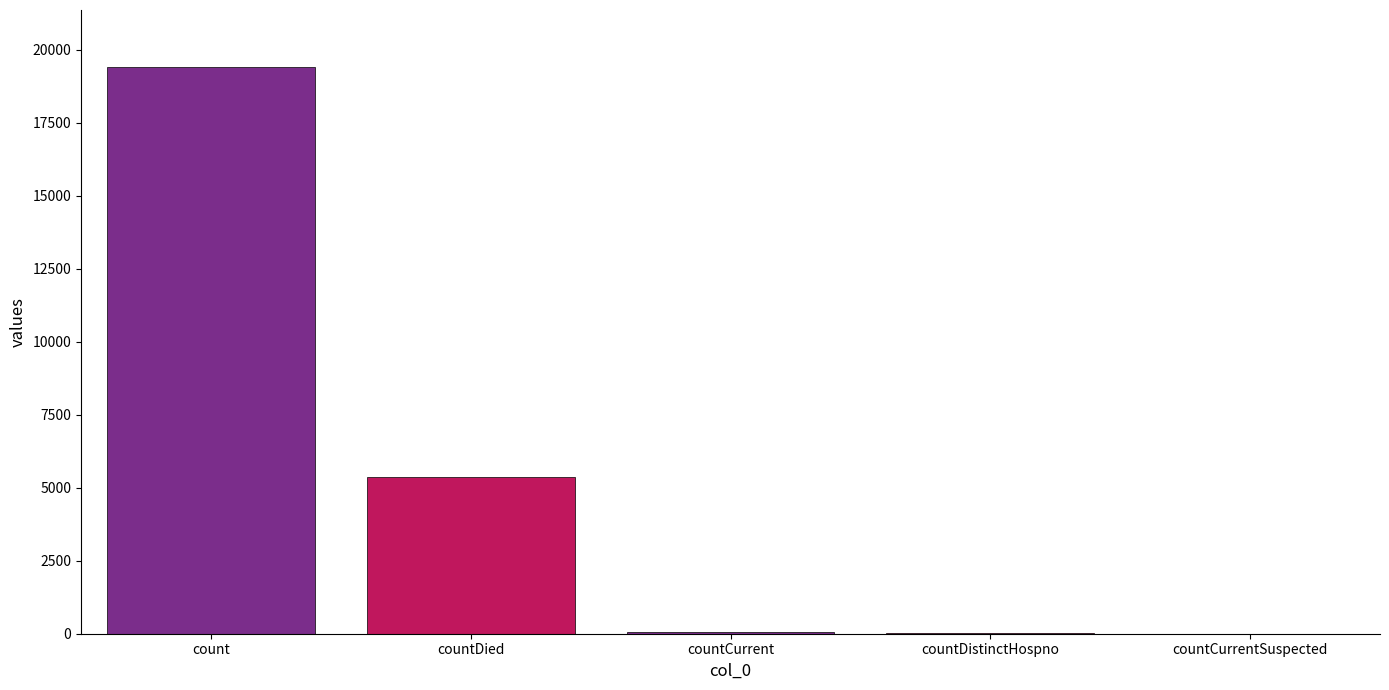

How many data points does each series have?

5